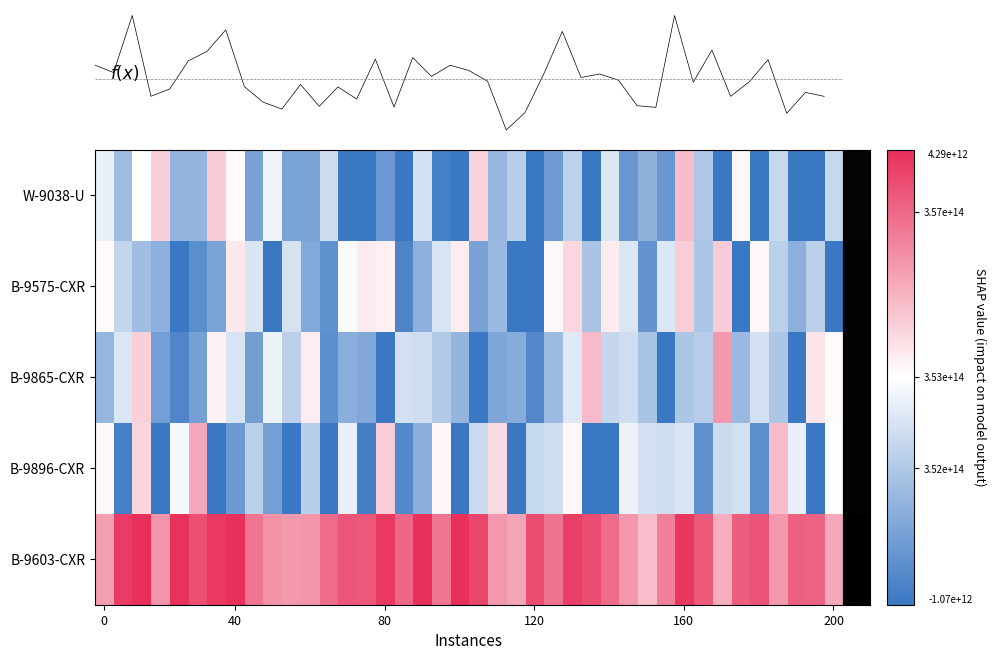

What is the difference between the second highest and second lowest values in the B-9575-CXR series?

5670223452750.6